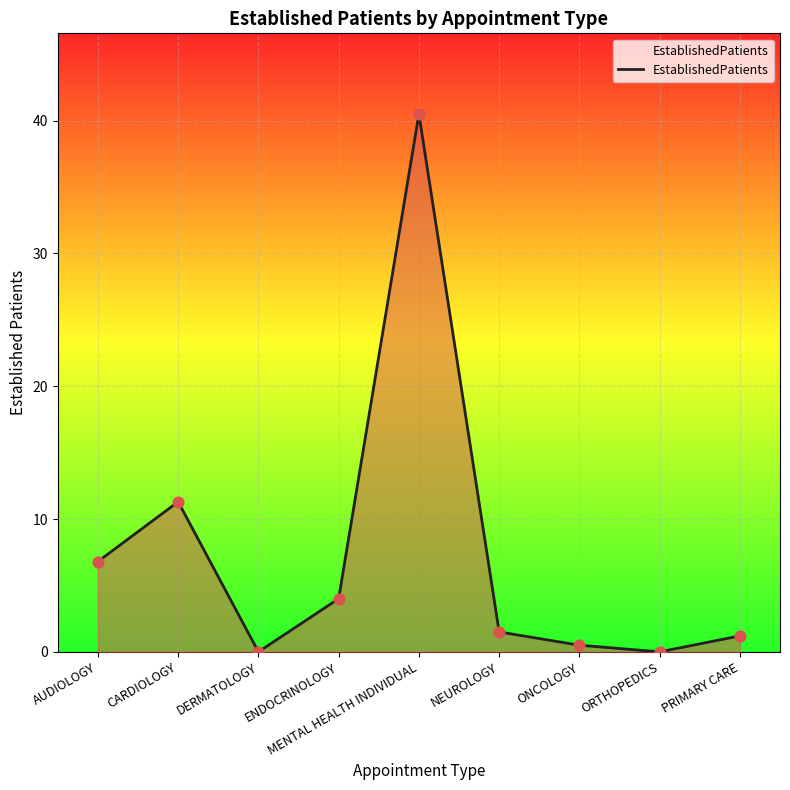

Between CARDIOLOGY and PRIMARY CARE, which is larger?

CARDIOLOGY